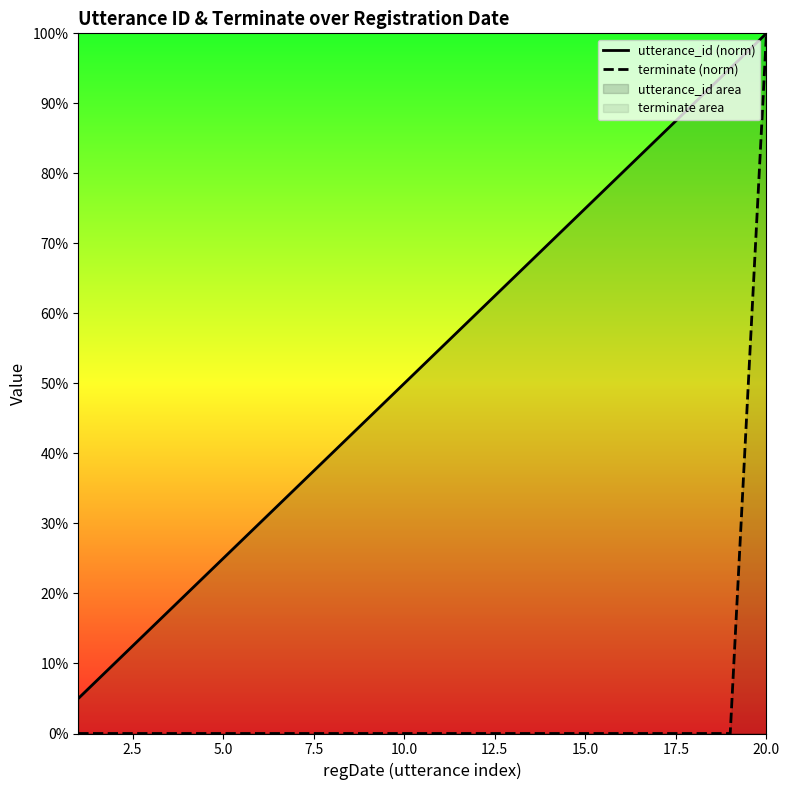

Rank the series by their maximum value, from lowest to highest.

utterance_id (norm), terminate (norm)